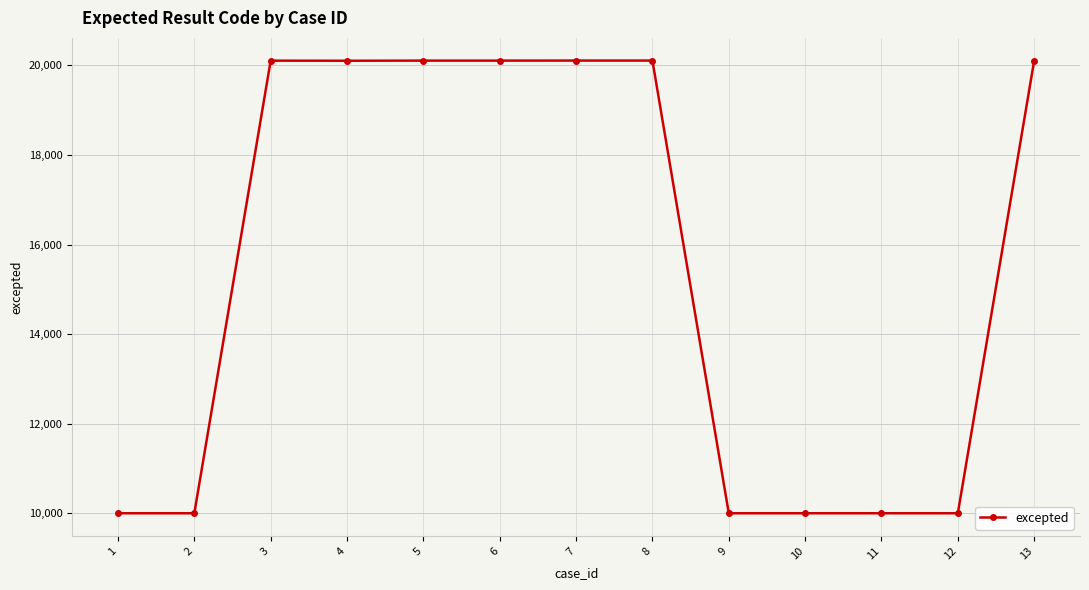

What is the difference between the maximum and minimum values?

10107